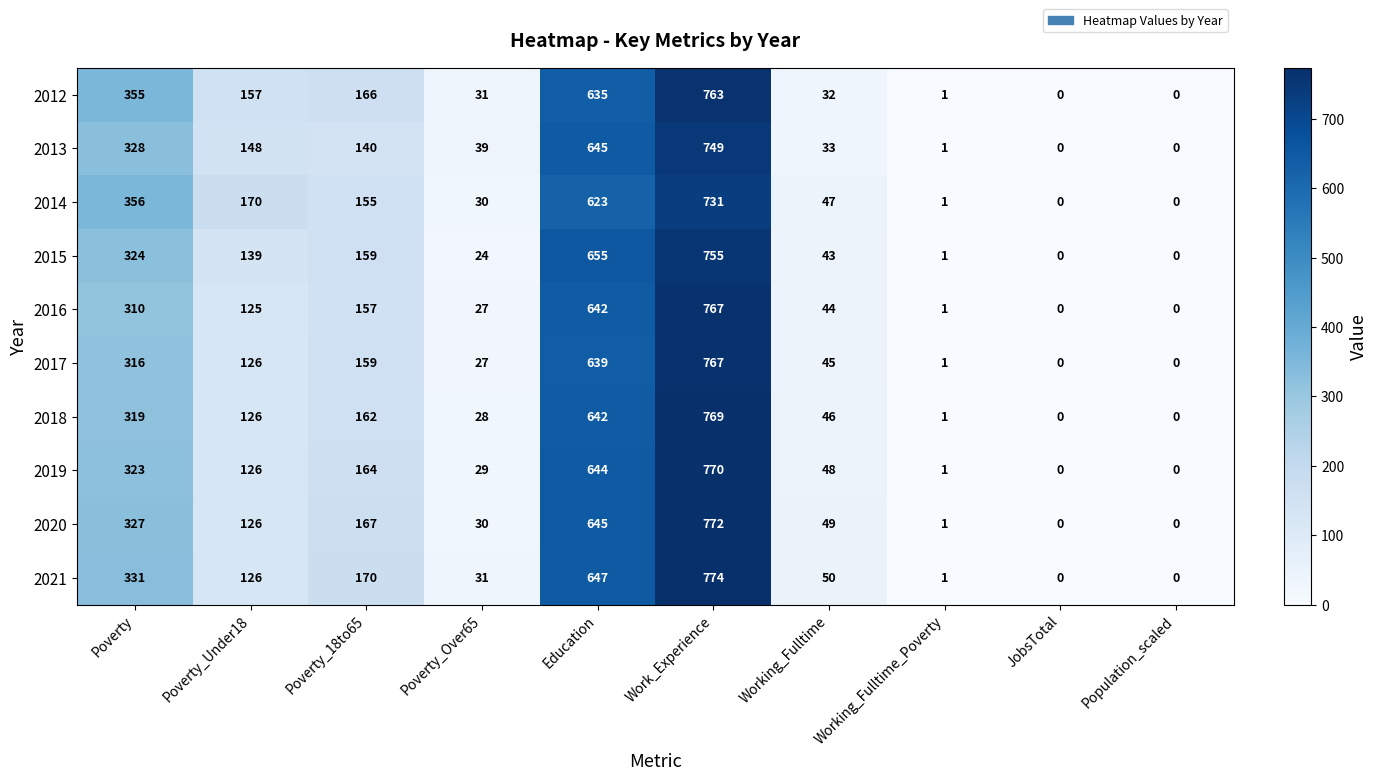

At which category is the sum across all series the highest?

Work_Experience